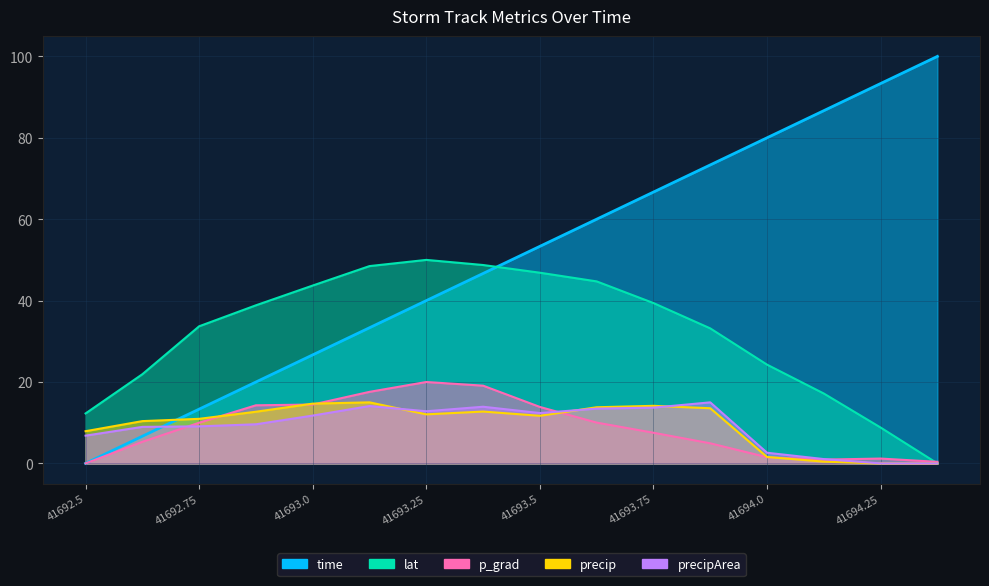

Where does the lat series first go above 38?

41692.875